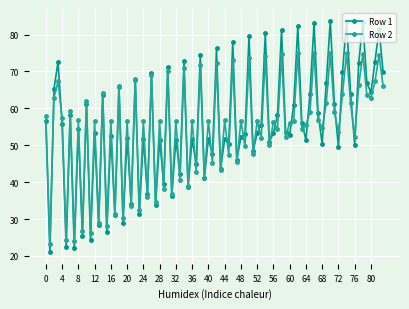

Which series has the widest spread of values?

Row 1